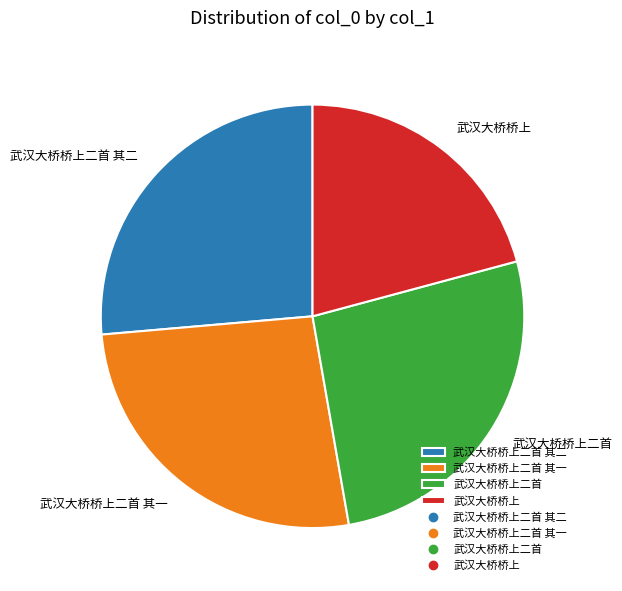

Is it true that 武汉大桥桥上二首 其二 is 41% of the pie?

False